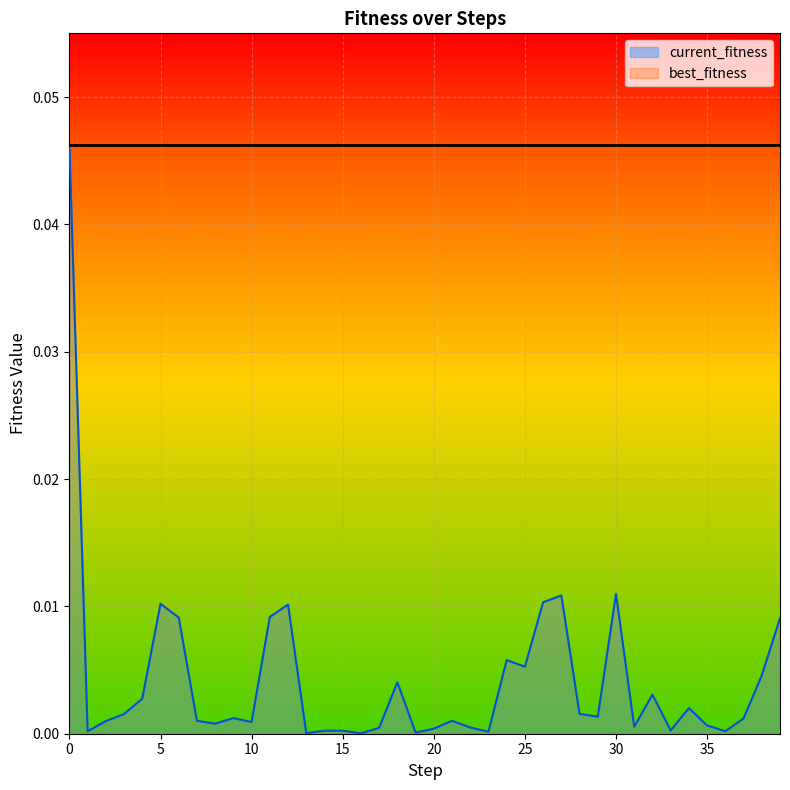

How many points are lower than both their immediate neighbors (excluding endpoints)?

12